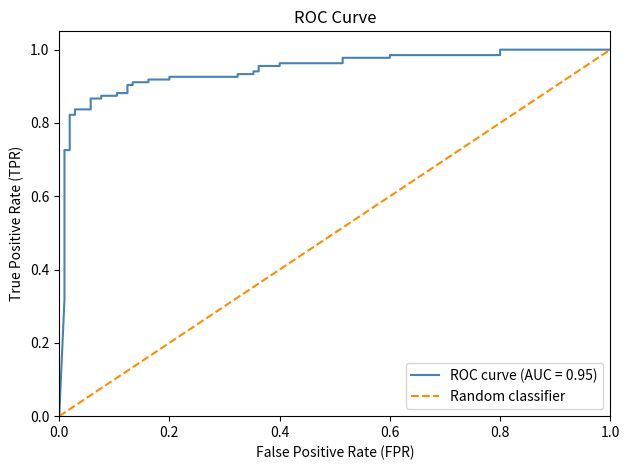

The chart shows a value of 1 at 1.0. True or false?

False